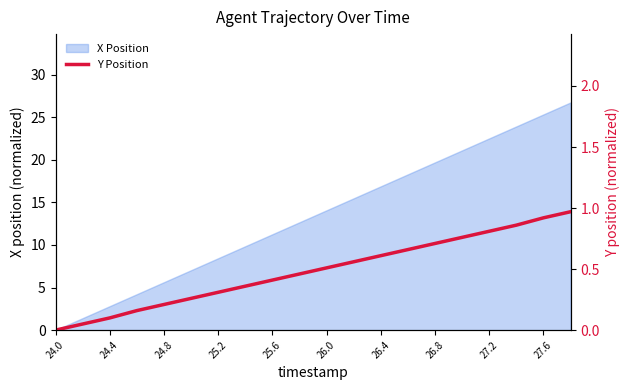

The value of X Position at 25.2 is 14.4. True or false?

False